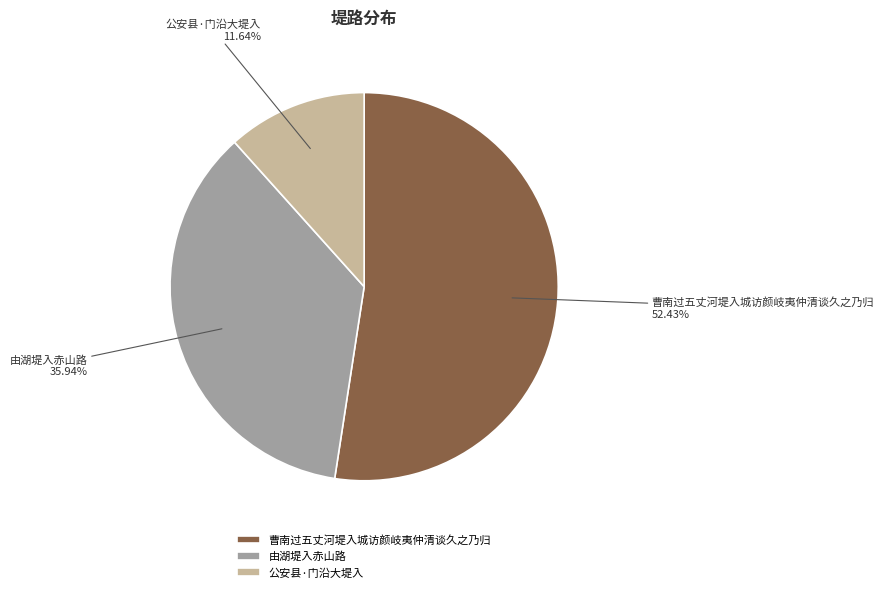

How many slices are in this pie chart?

3